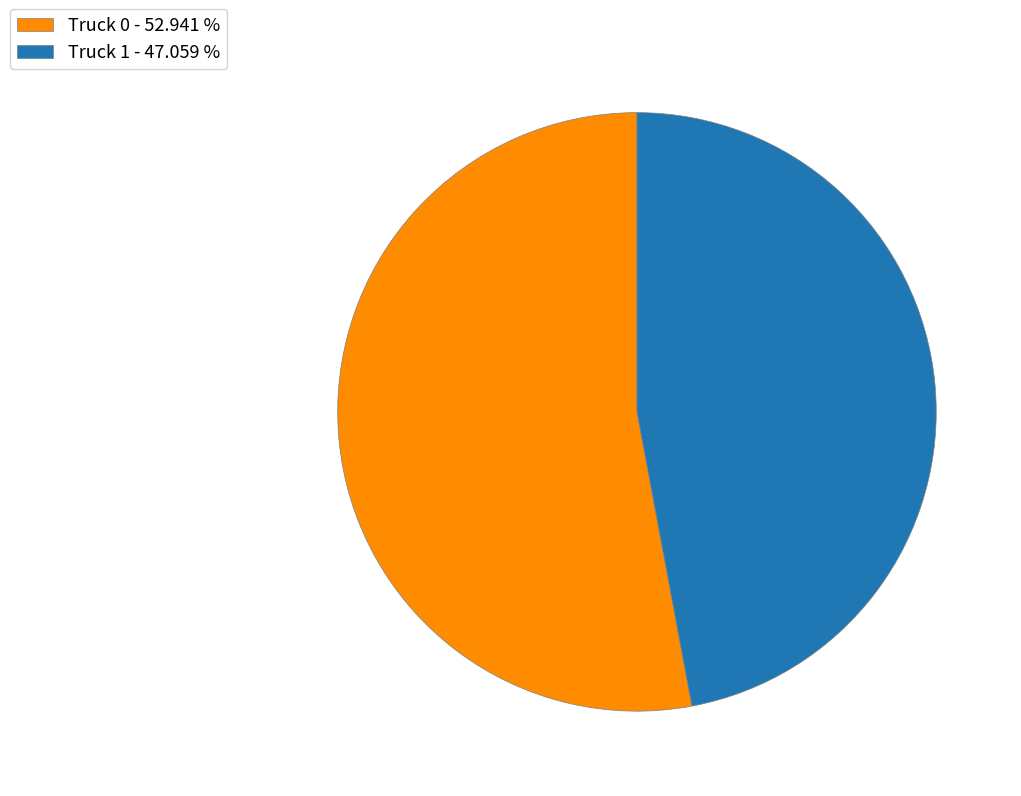

Between Truck 0 - 52.941 % and Truck 1 - 47.059 %, which is larger?

Truck 0 - 52.941 %